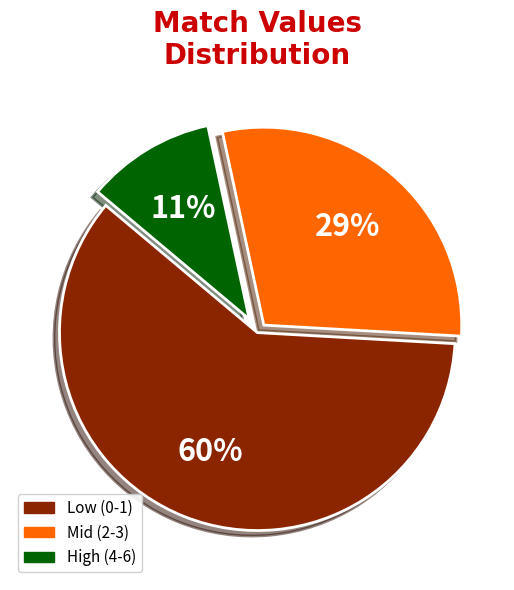

Is there any slice that represents more than half of the pie?

Yes